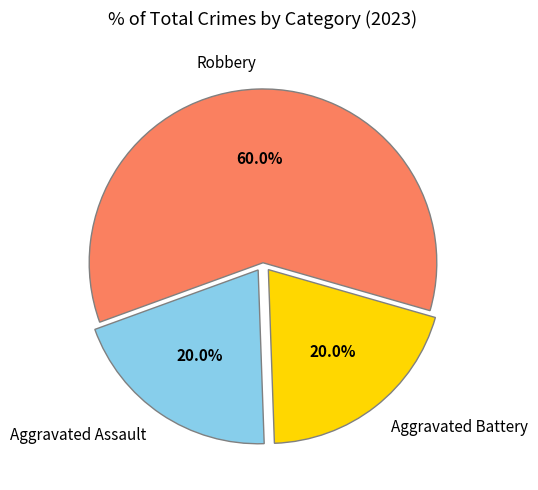

Which category has the biggest portion of the pie?

Robbery